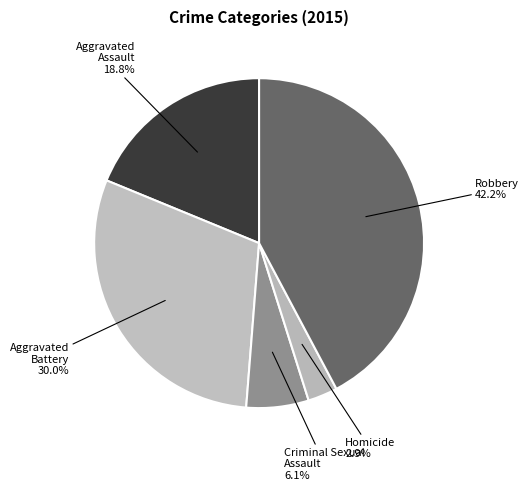

Is there any slice that represents more than half of the pie?

No